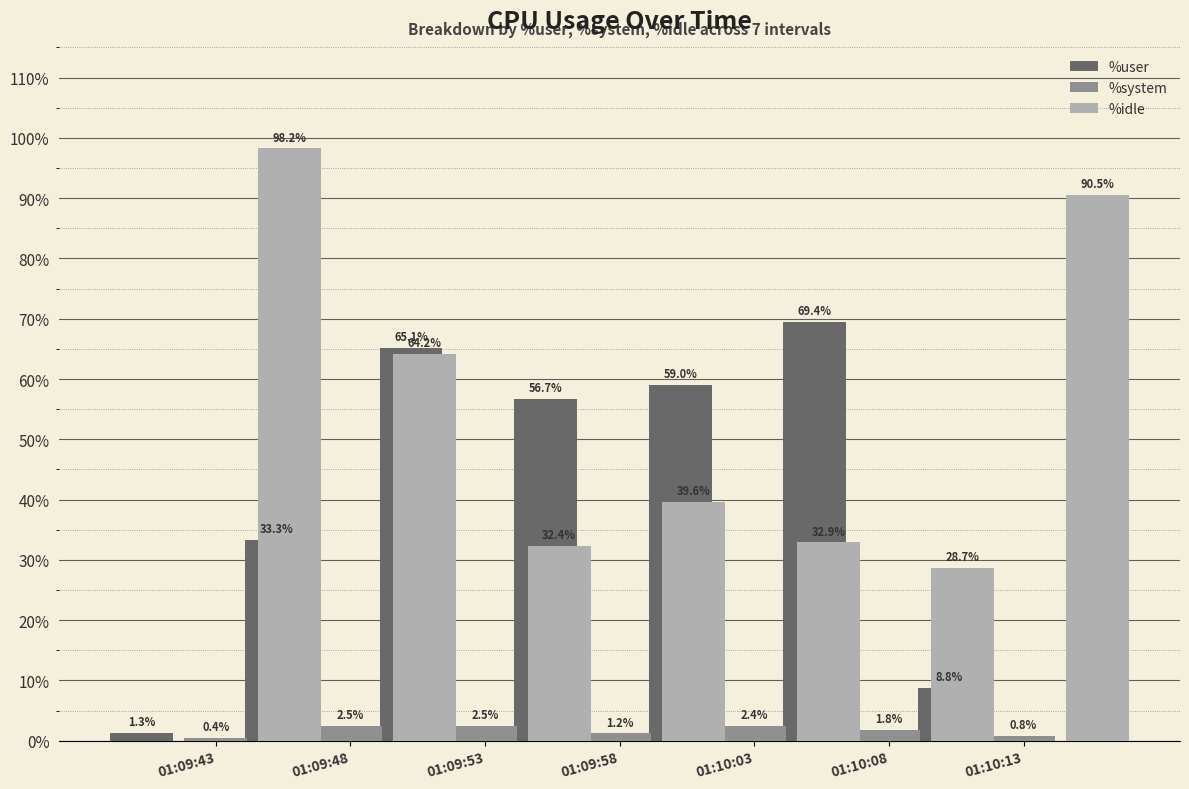

Is the value of %system at 01:09:53 greater than the value of %user at 01:10:08?

No